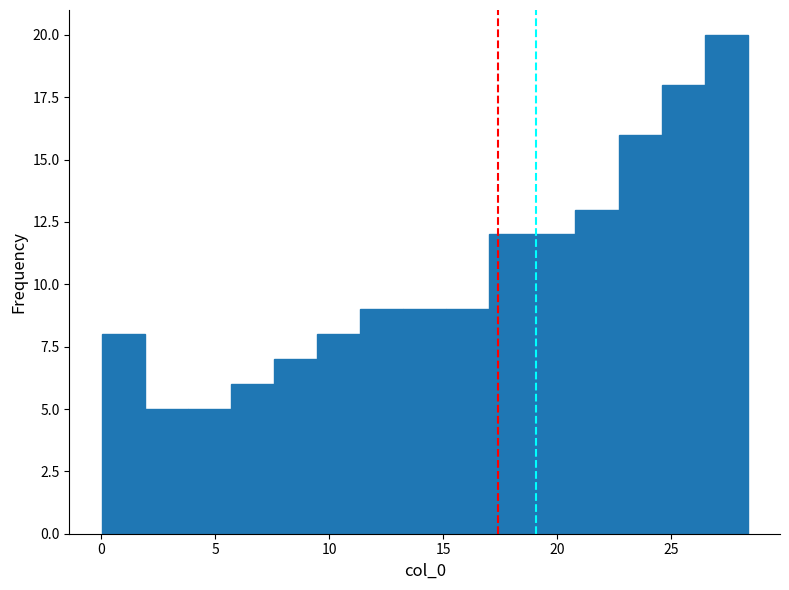

Read against the x-axis, roughly where is the centre of the tallest bar?

27.5